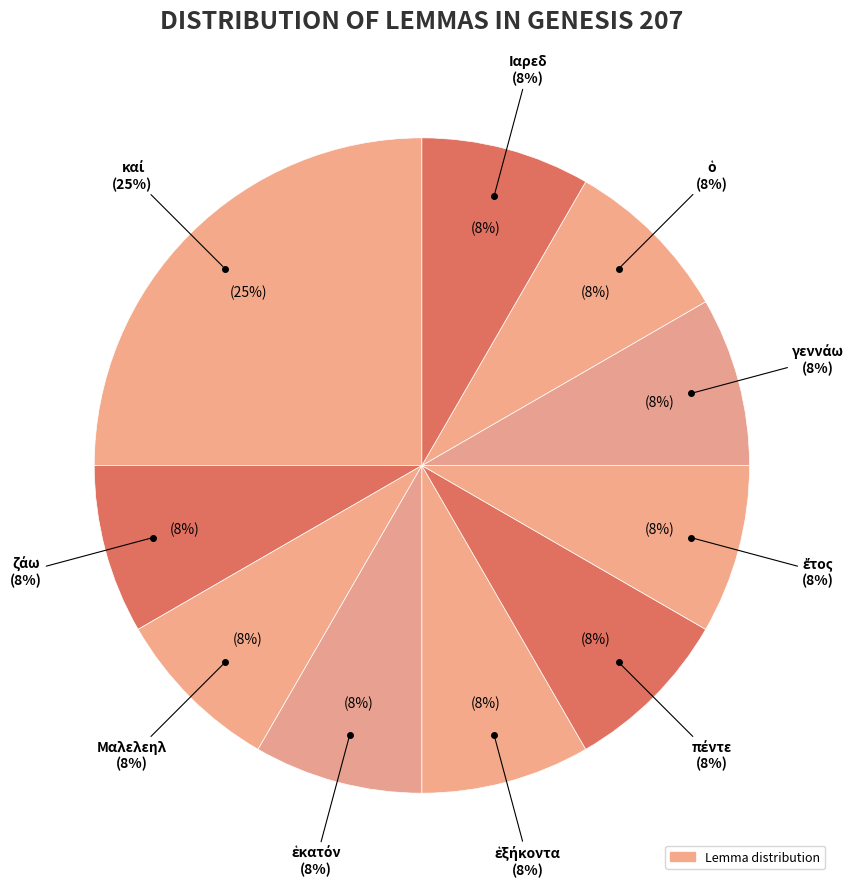

To the nearest percent, what percentage of the pie is γεννάω?

8%